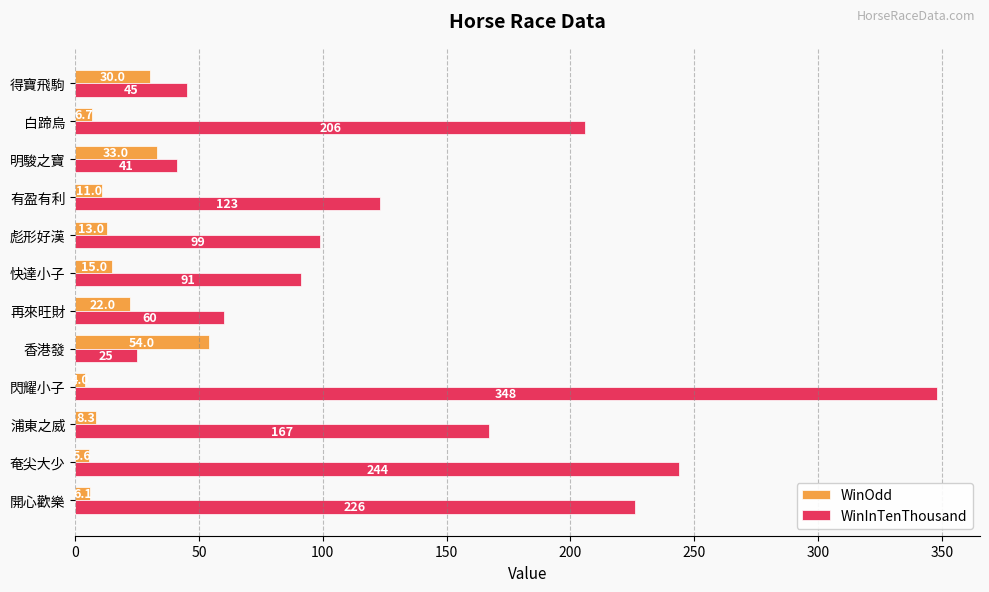

List the series in order of their overall mean, highest first.

WinInTenThousand, WinOdd